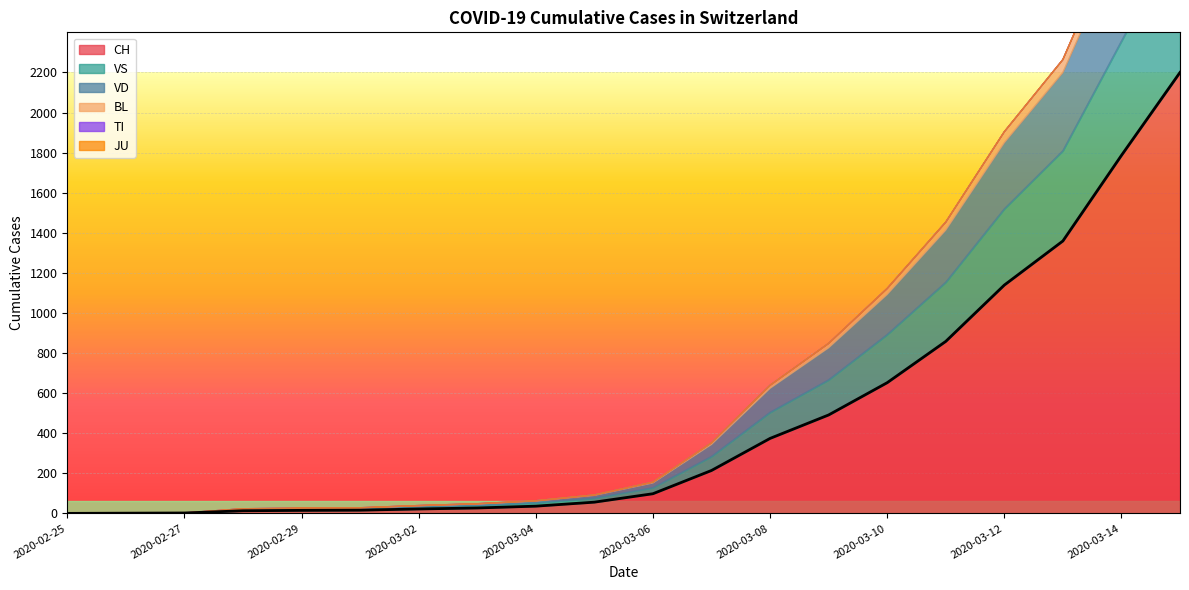

What is the difference between the maximum and minimum values in the CH series?

2200